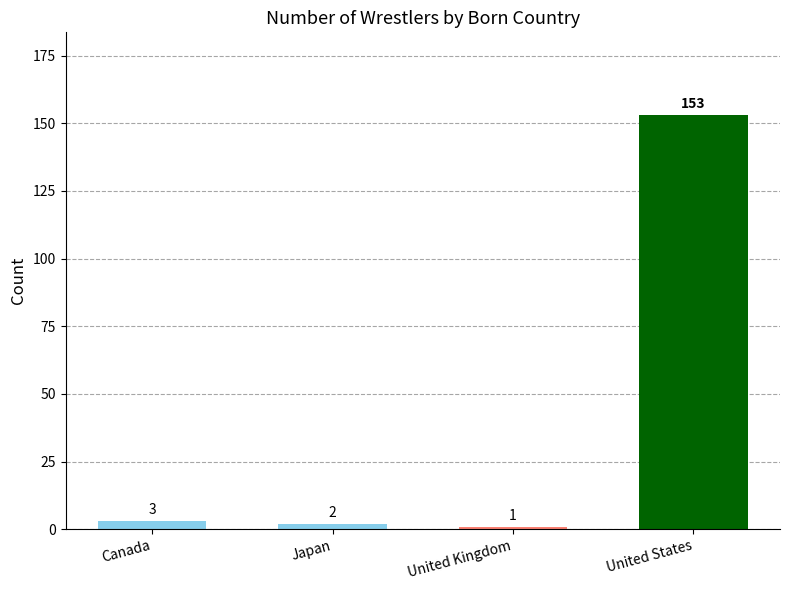

True or false: the data shows 1 at United Kingdom.

True